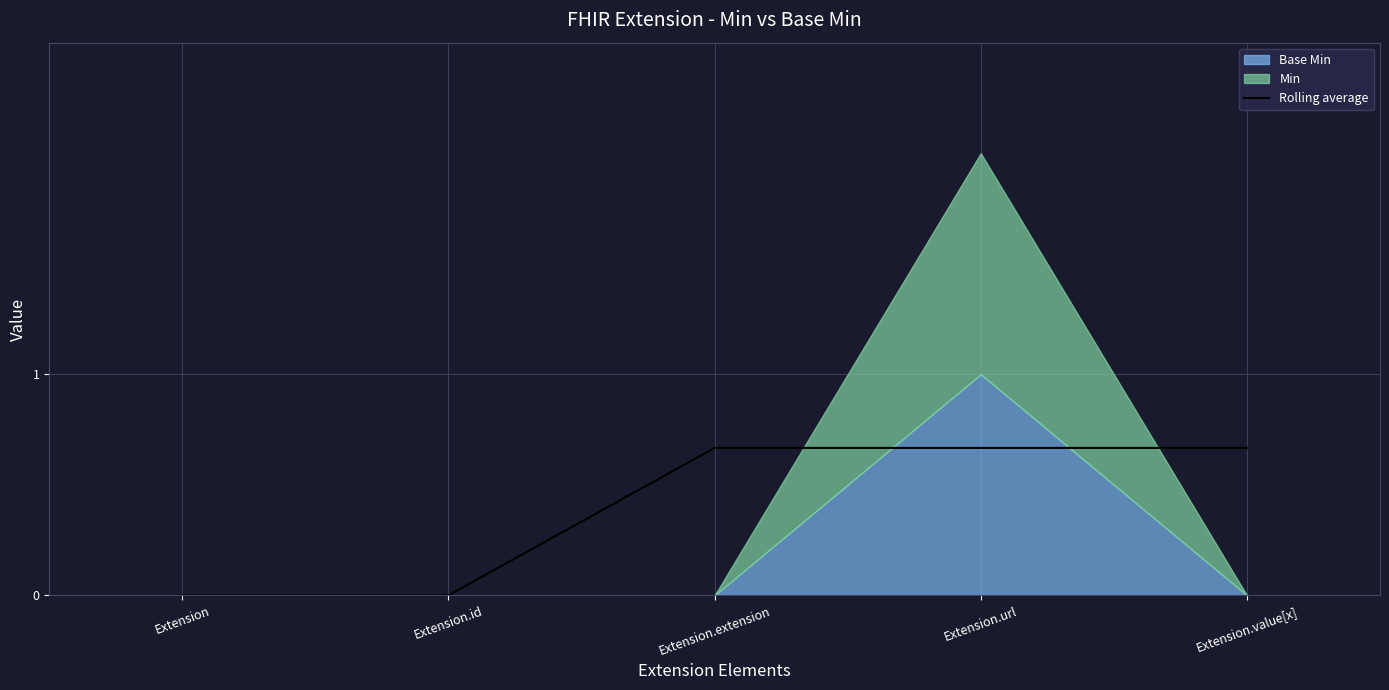

What is the difference between the second highest and minimum values?

0.7